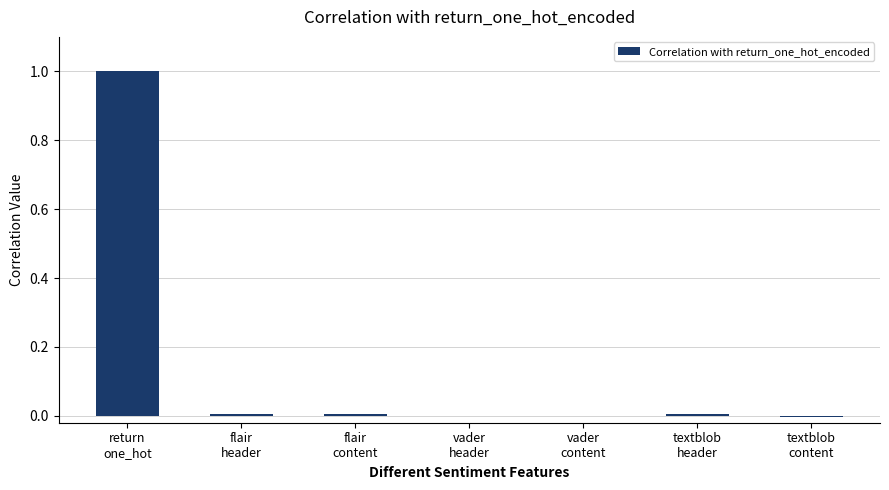

What is the sum of all values?

1.0